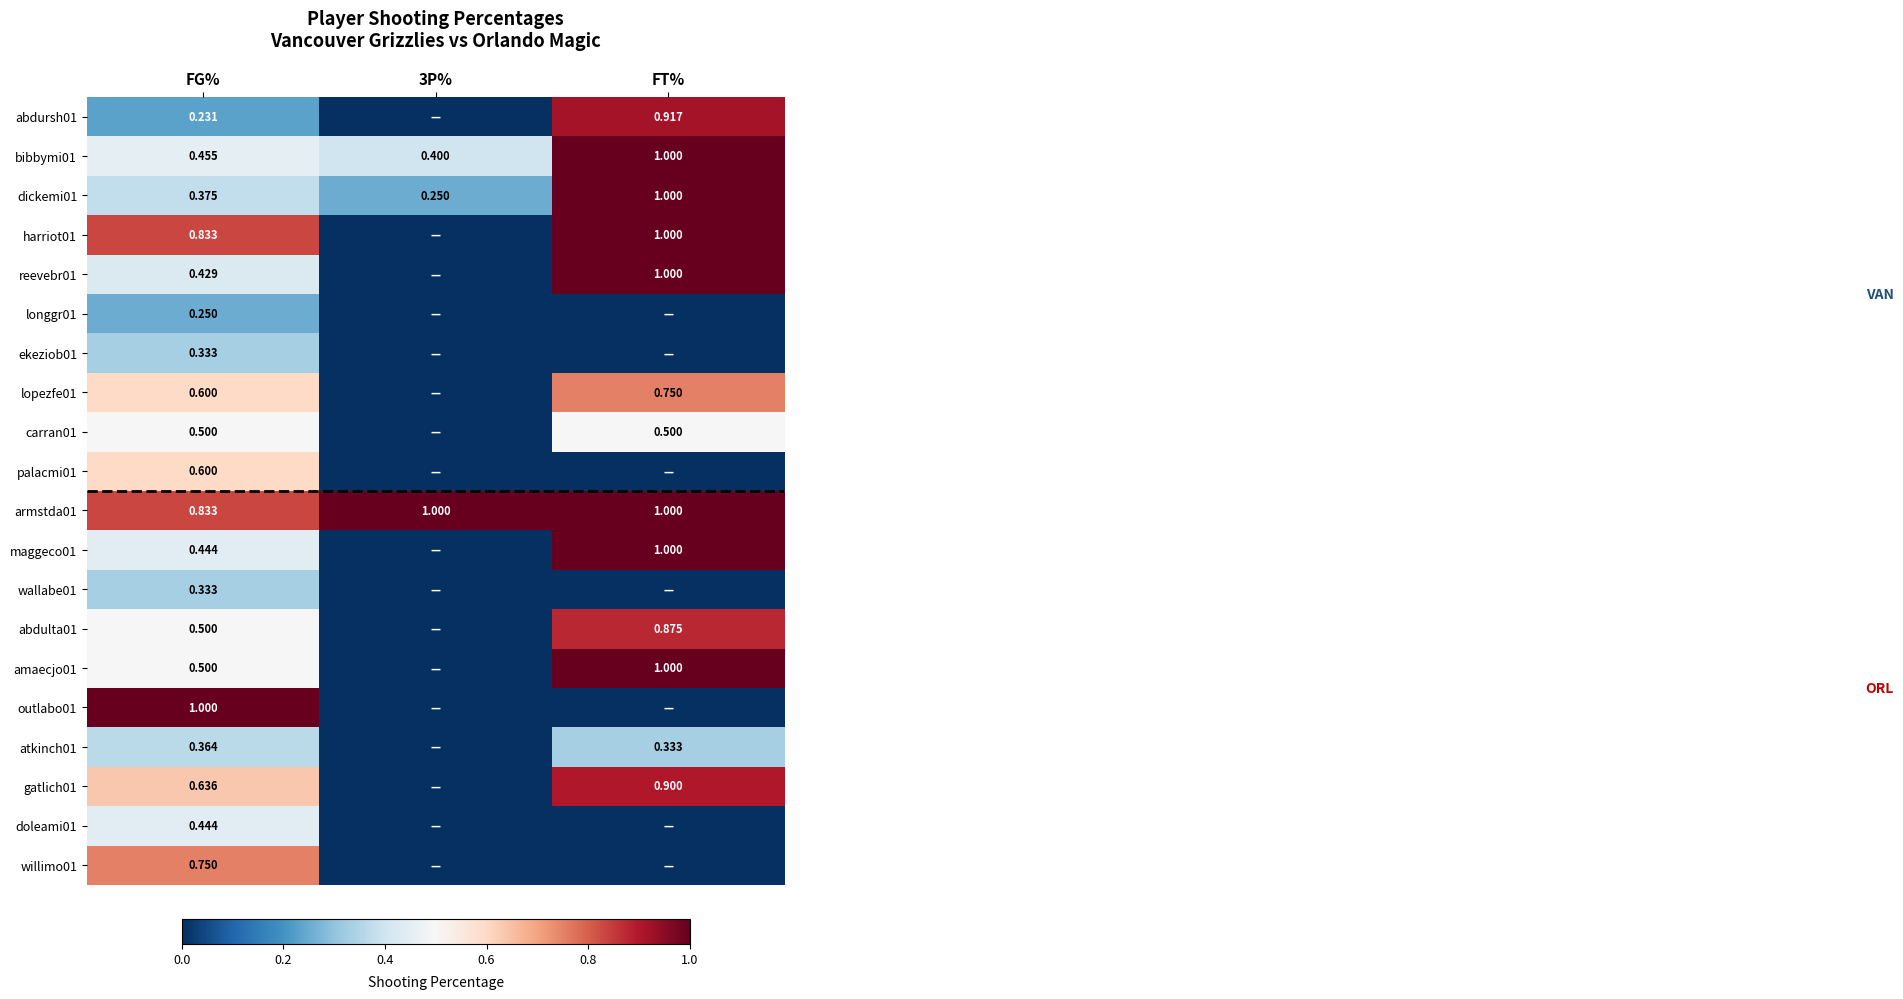

Is the value of doleami01 at FG% greater than the value of dickemi01 at FG%?

Yes